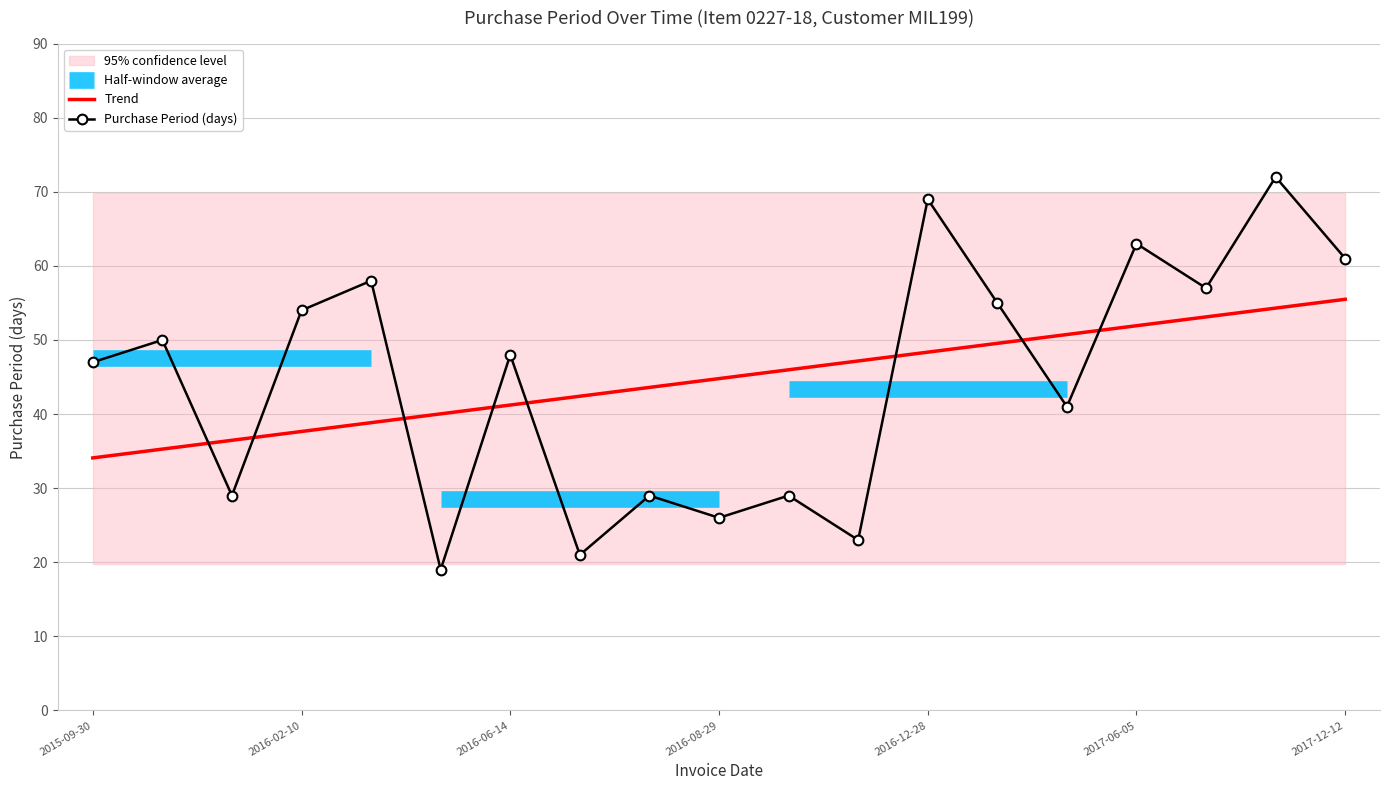

What is the difference between the values at 2017-12-12 and 2016-08-29?

35